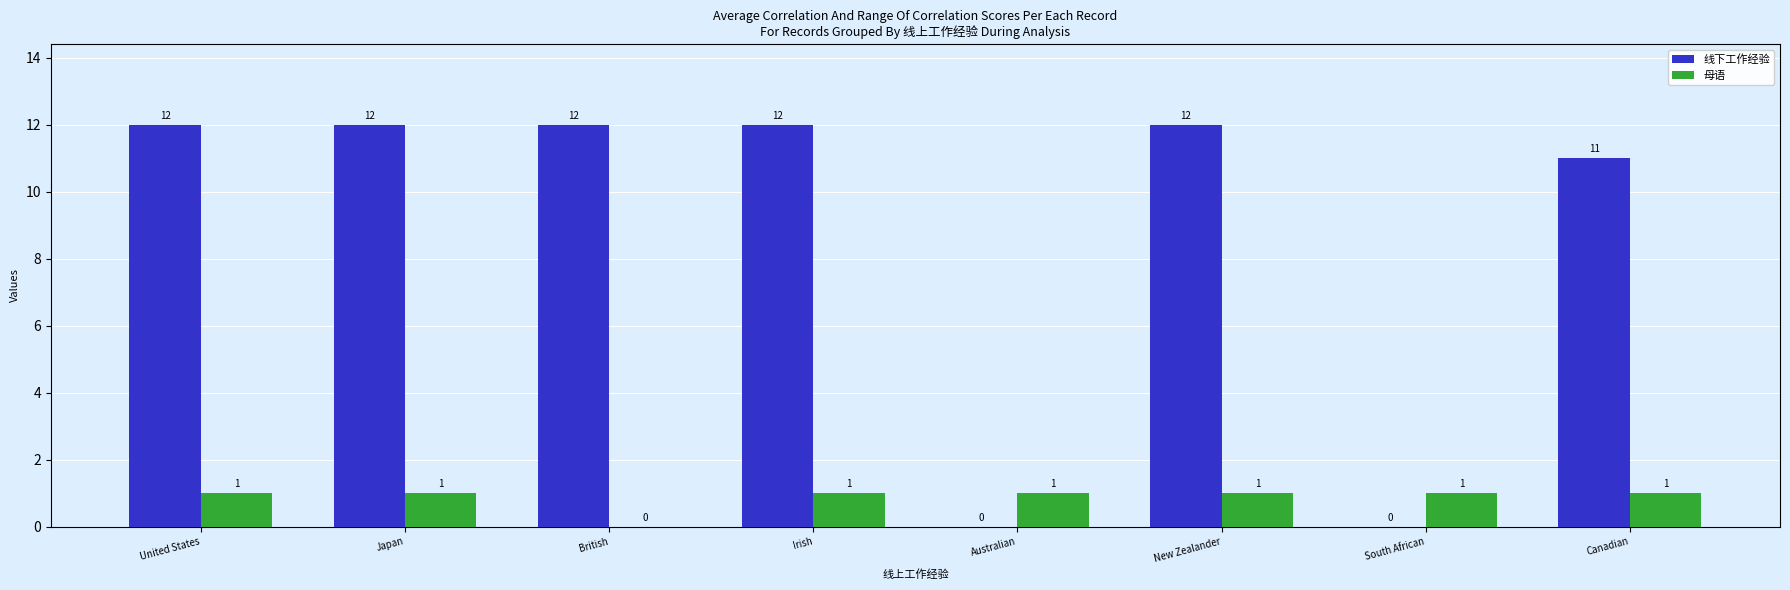

Is it true that 线下工作经验 equals 0 at Australian?

True